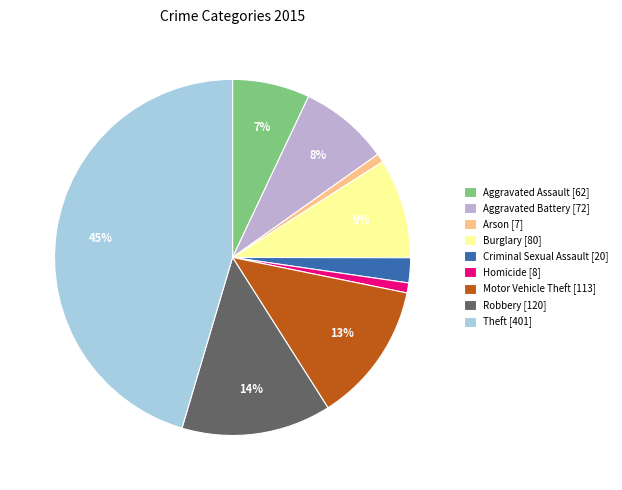

What percentage is the Burglary slice, to the nearest percent?

9%